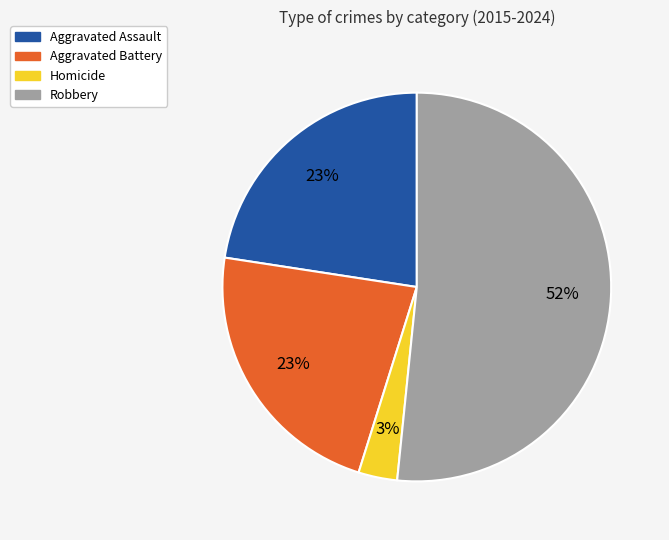

What is the majority slice?

Robbery